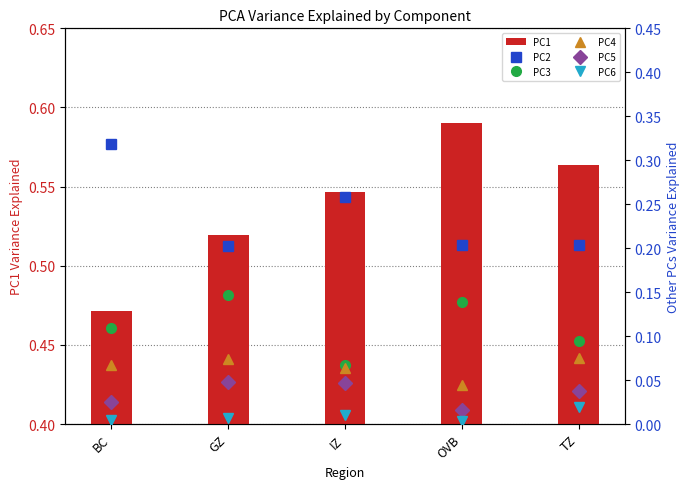

At GZ, list the series in order from smallest to largest.

PC6, PC5, PC4, PC3, PC2, PC1